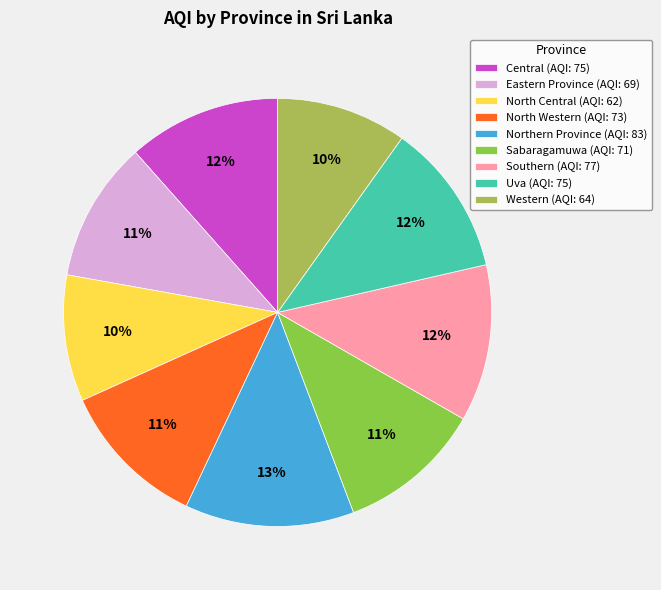

What percentage is the Southern slice, to the nearest percent?

12%